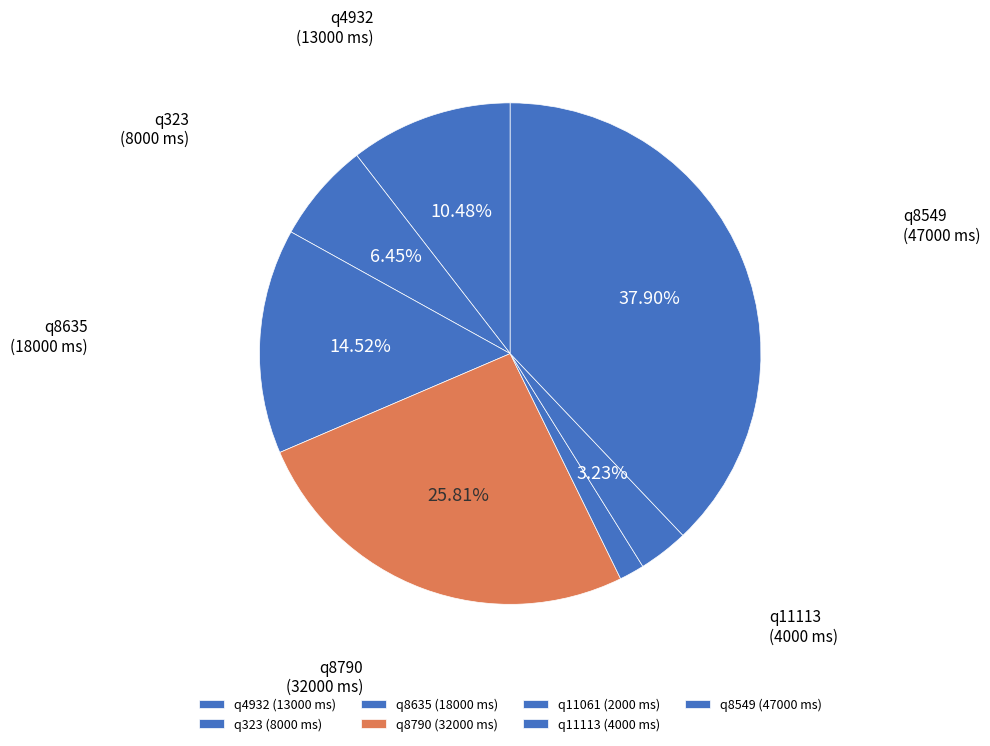

Which category has the biggest portion of the pie?

q8549